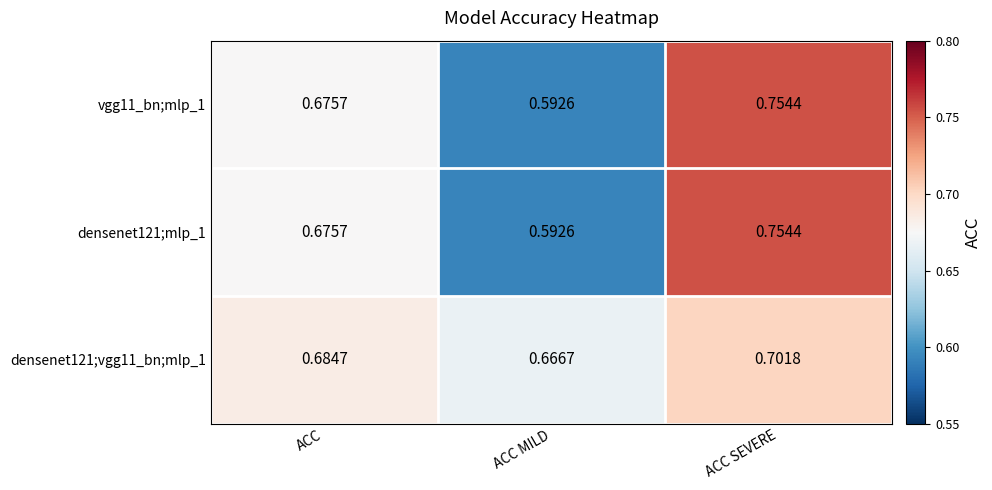

At which category does the chart reach its minimum across all series?

ACC MILD